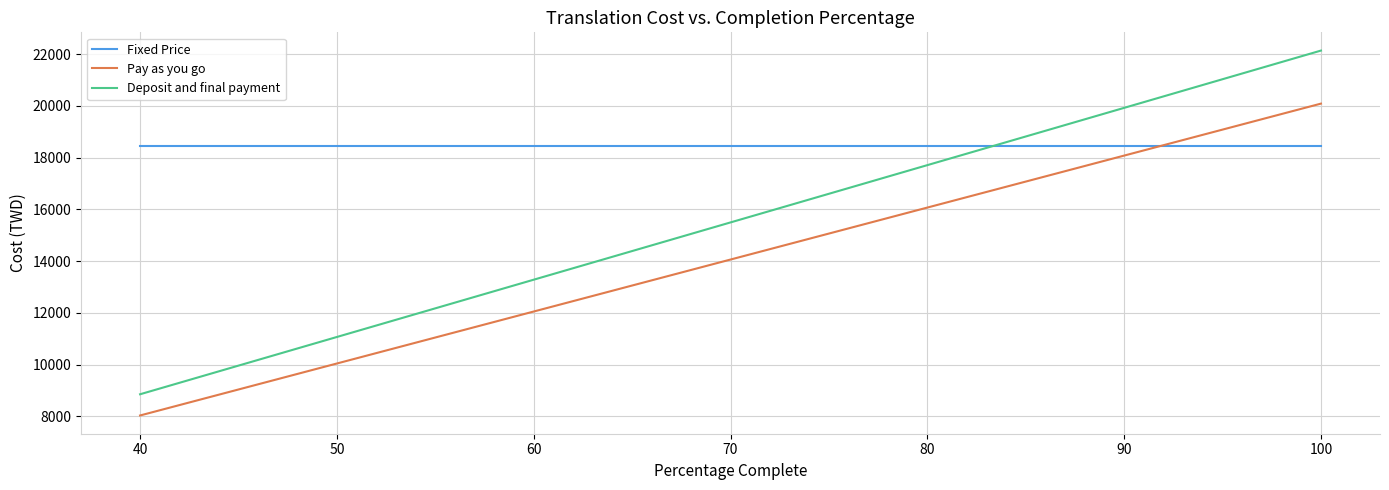

True or false: Fixed Price and Pay as you go cross at least once.

True